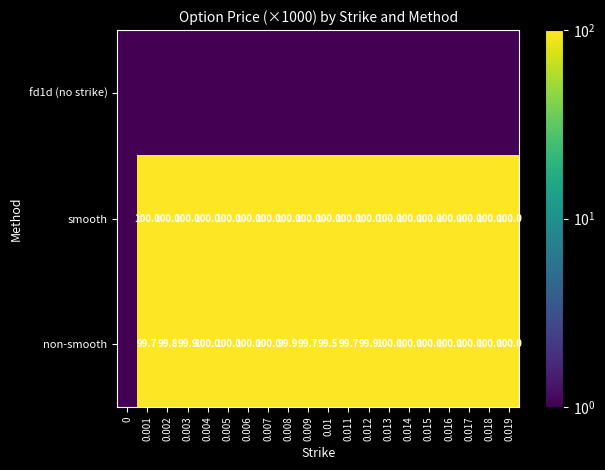

What is the difference between the highest and lowest values at 0.001?

100.0